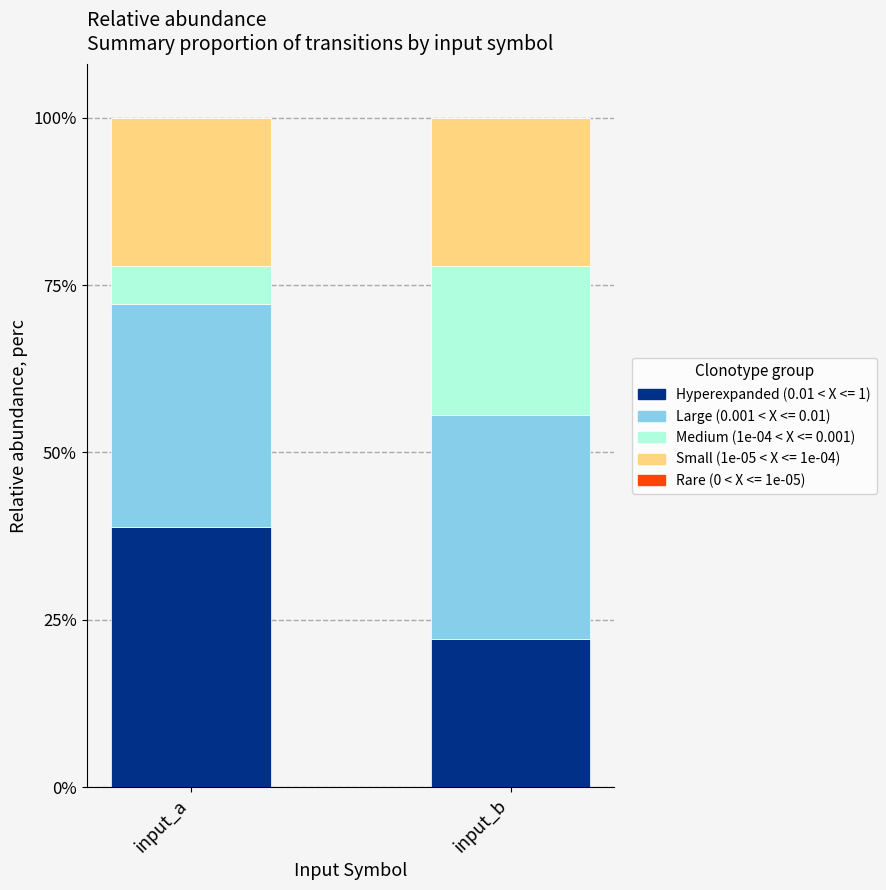

What is the total value across all series at input_a?

100.0